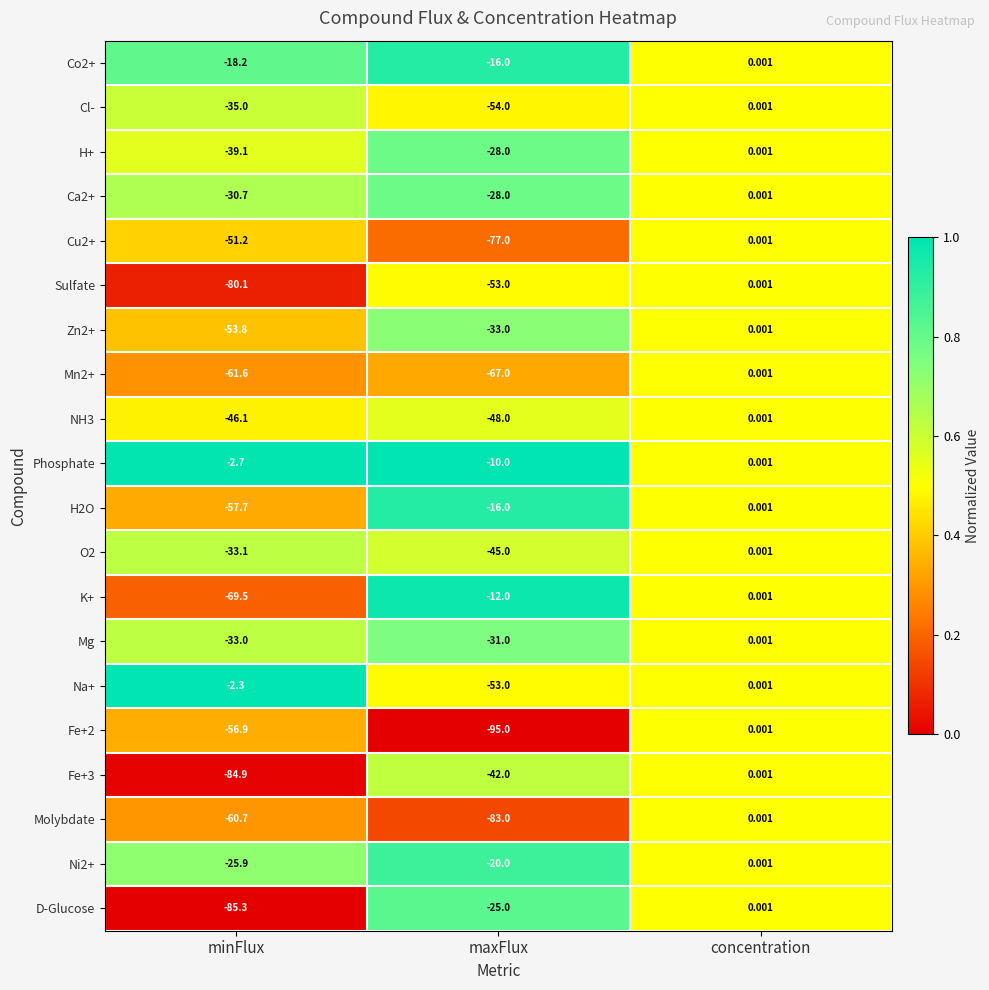

Is the value of H2O at concentration greater than the value of Cu2+ at minFlux?

Yes